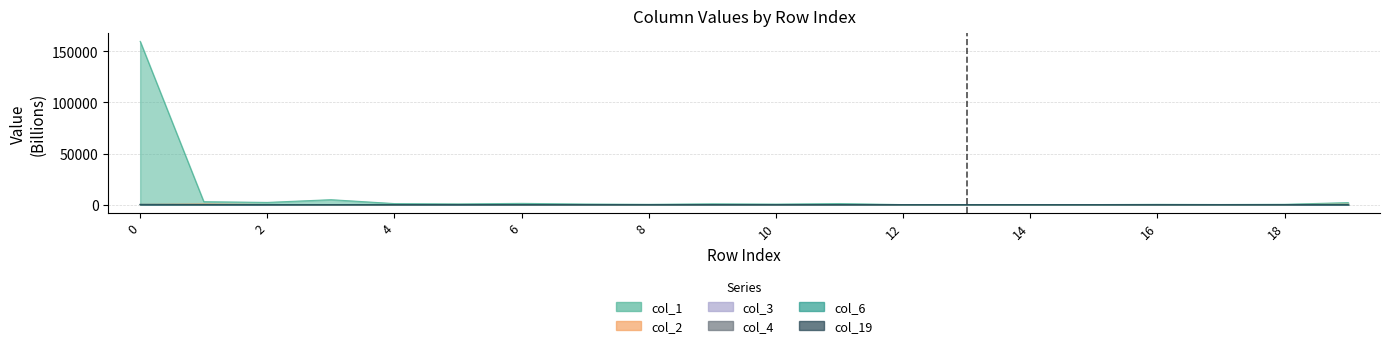

Is the value of col_1 at 9 greater than the value of col_3 at 13?

Yes